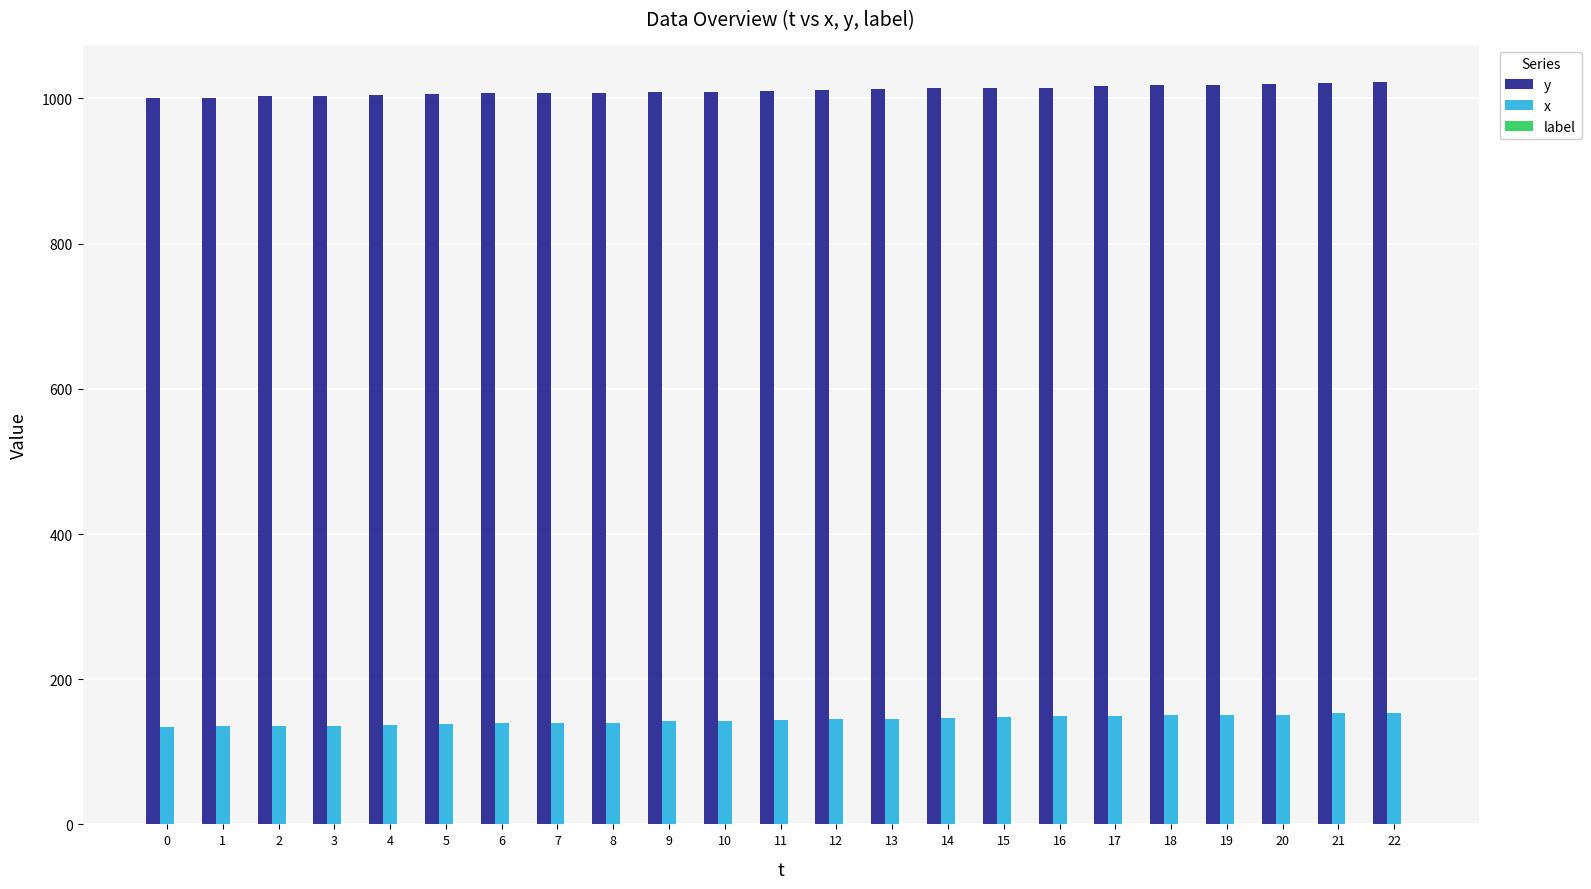

At 9, list the series in order from largest to smallest.

y, x